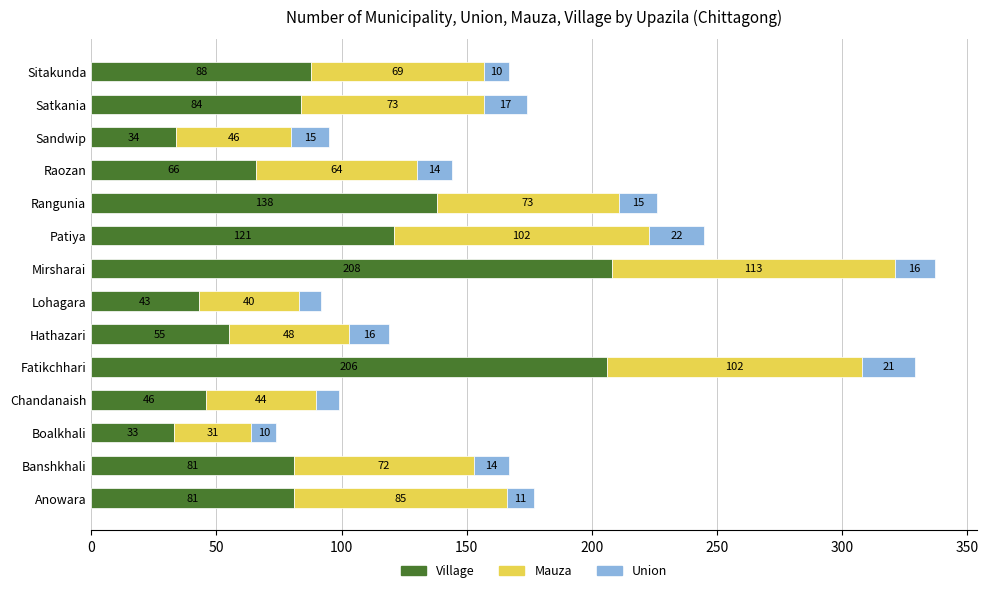

What is the sum of the Village values at Hathazari and Lohagara?

98